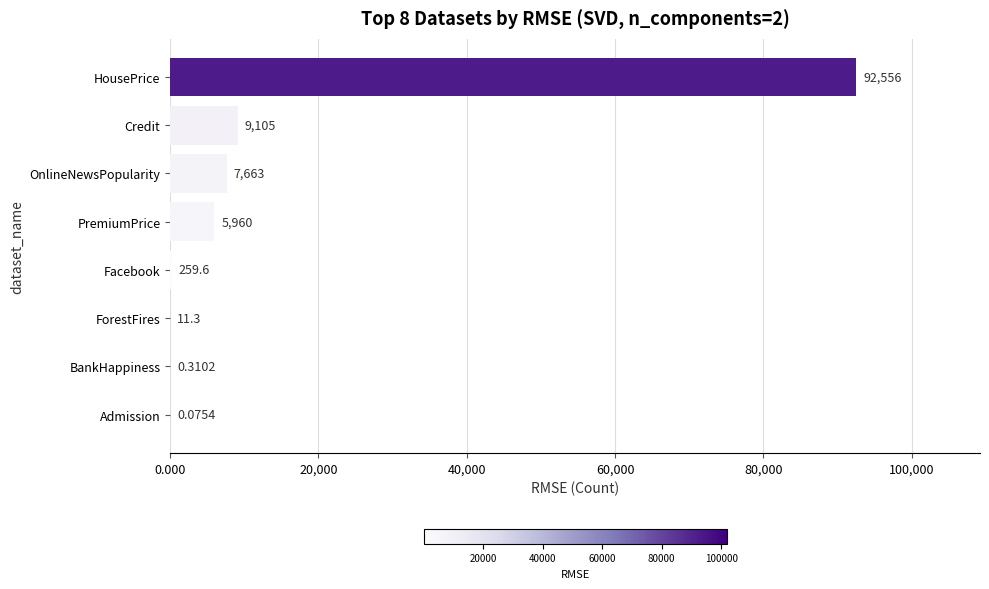

Between PremiumPrice and HousePrice, which is larger?

HousePrice